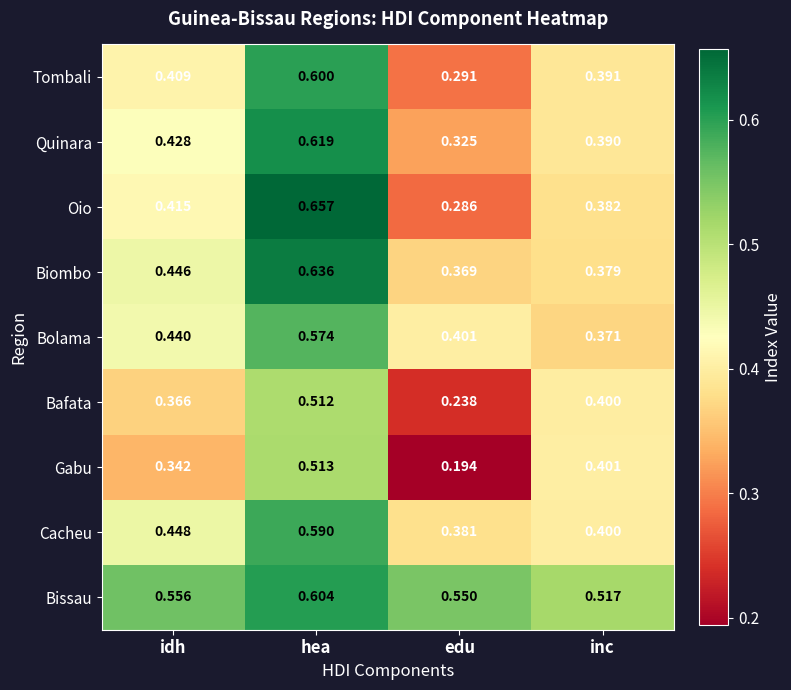

At which label is Bissau closest to 0?

inc